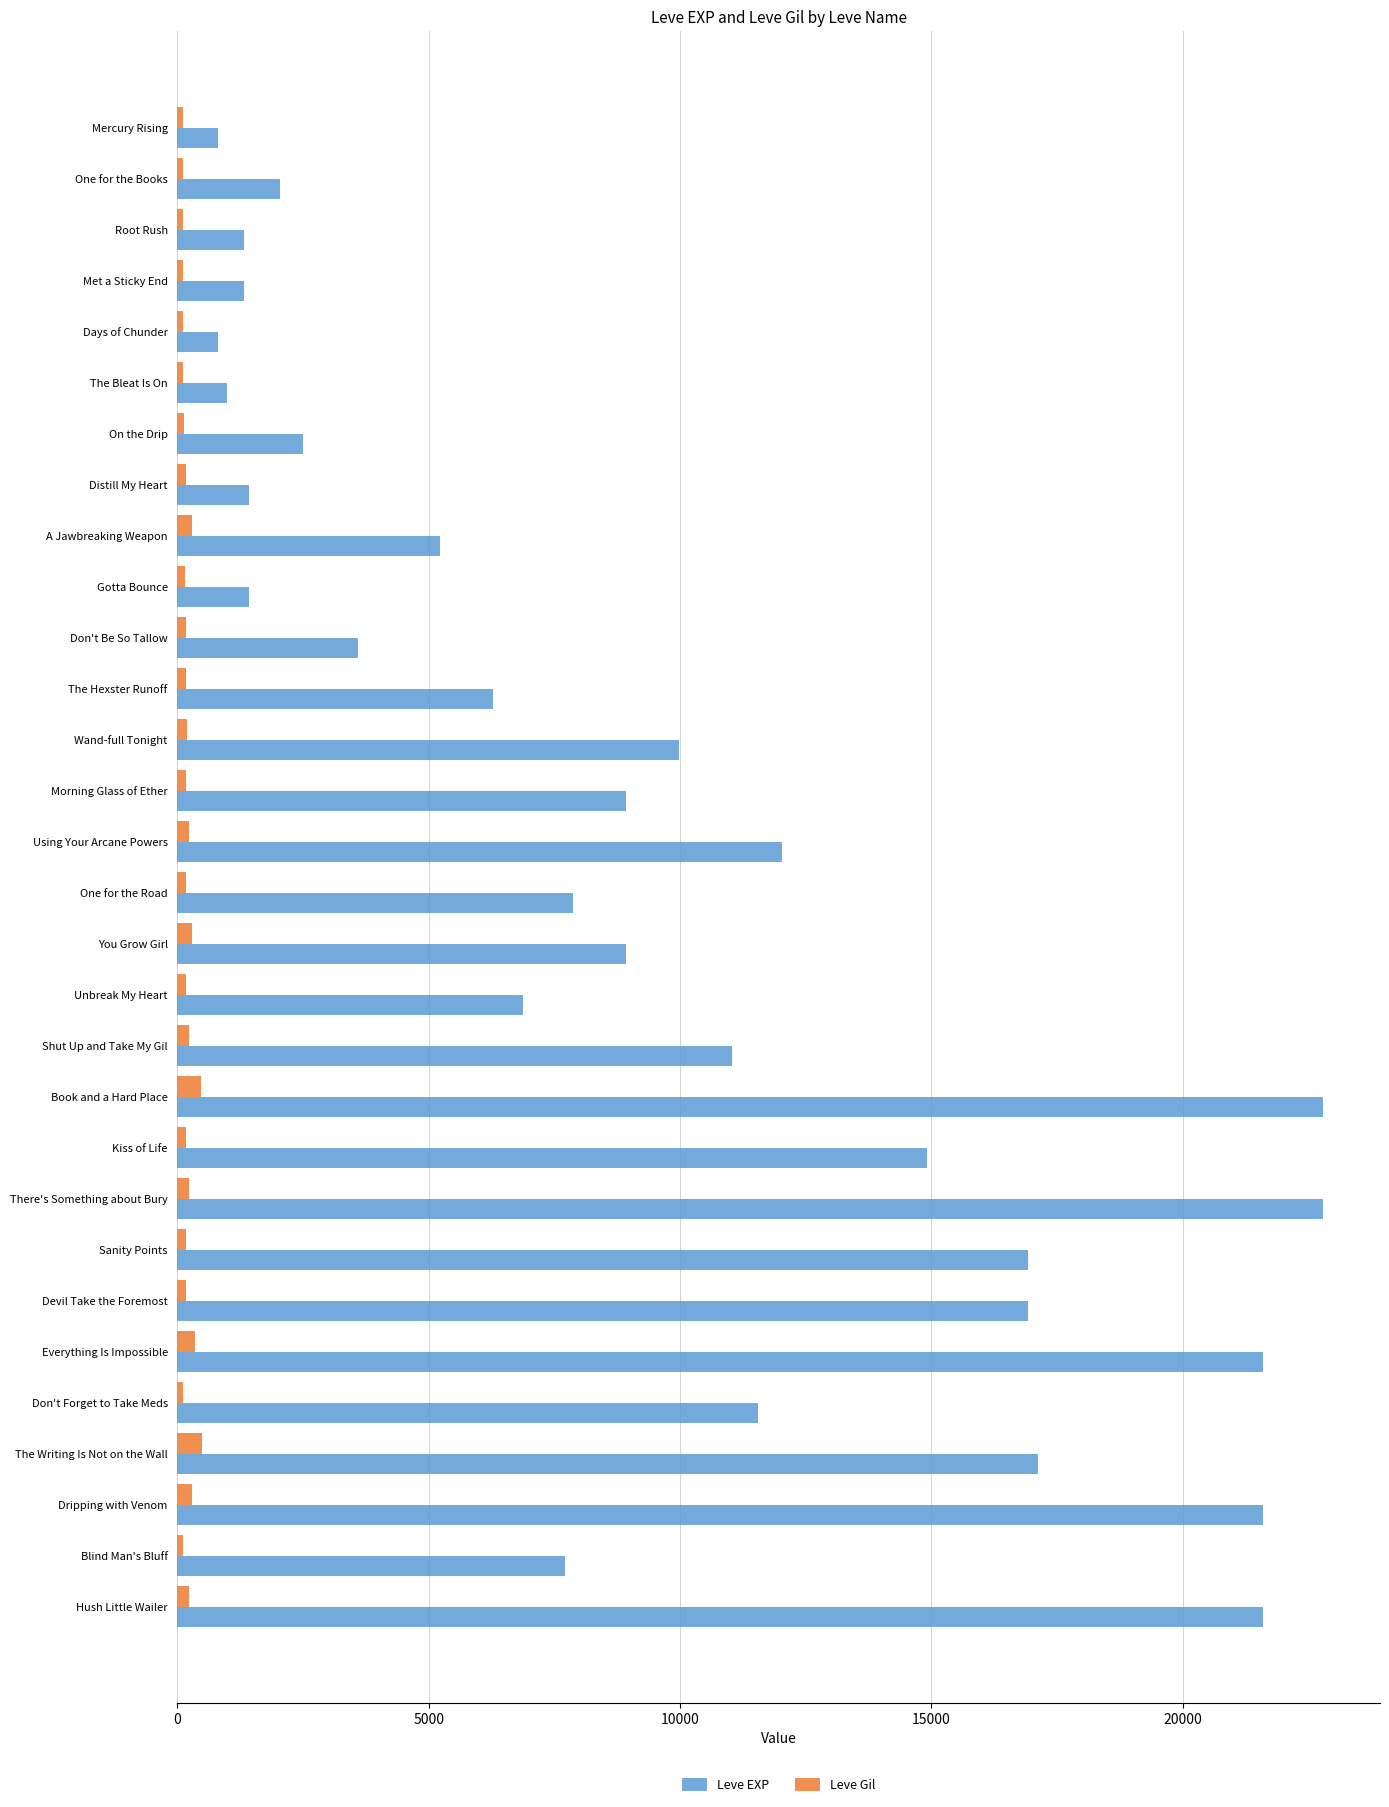

List the series in order of their peak value, lowest first.

Leve Gil, Leve EXP